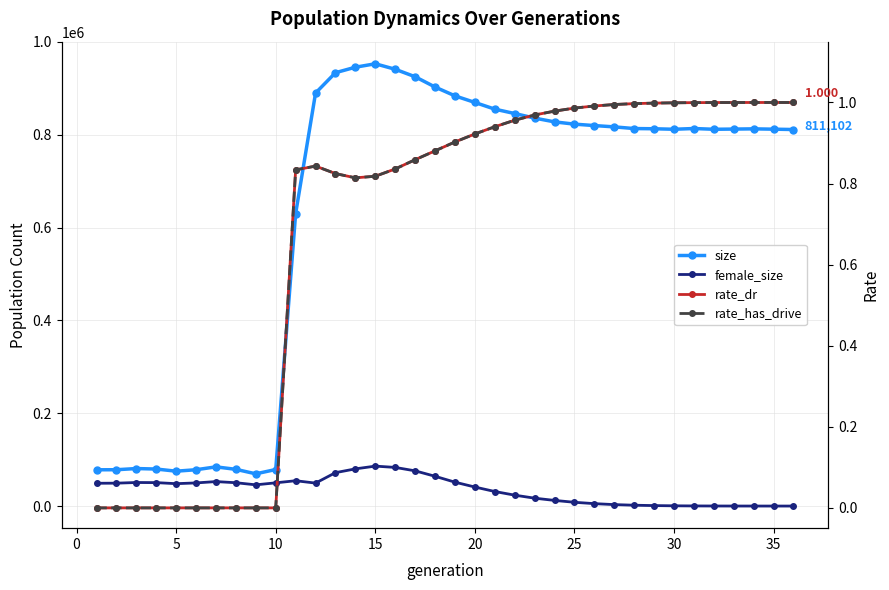

True or false: rate_dr and rate_has_drive intersect in this chart.

False